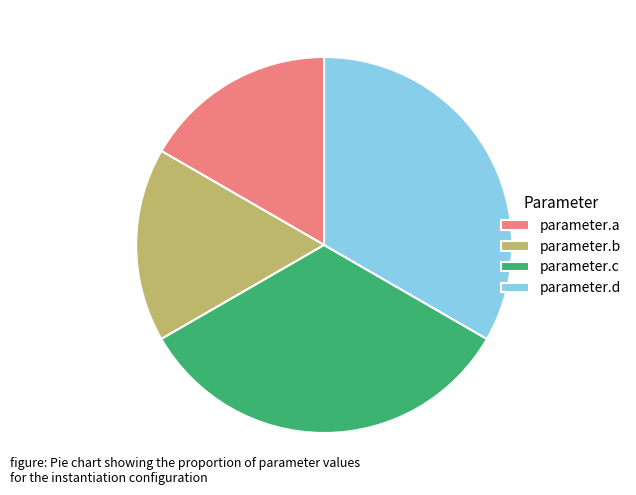

Is parameter.d the majority of the pie?

No